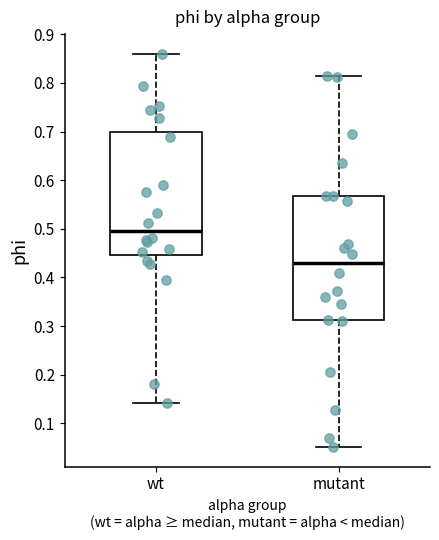

Reading left to right, read every box against the y-axis: the position of its median line, the range the box covers, and the ends of its whiskers. The values are not printed on the chart, so give them approximately, as read against the axis.

wt: median 0.50, box 0.45 to 0.70, whiskers 0.14 to 0.86
mutant: median 0.43, box 0.31 to 0.57, whiskers 0.05 to 0.81